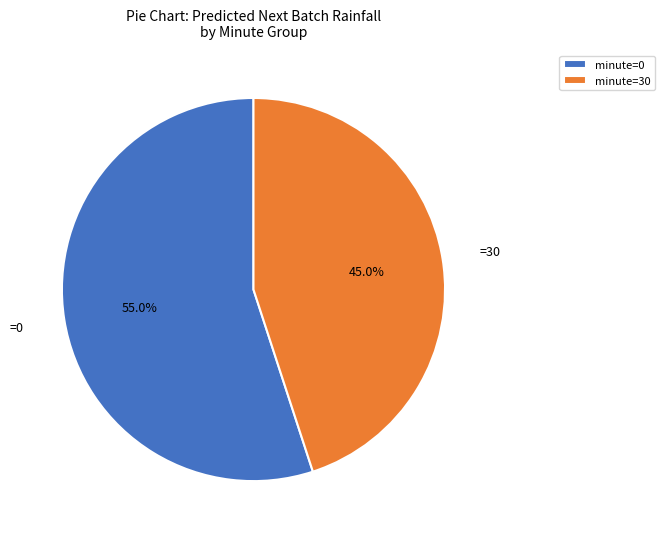

How many segments does this pie chart have?

2